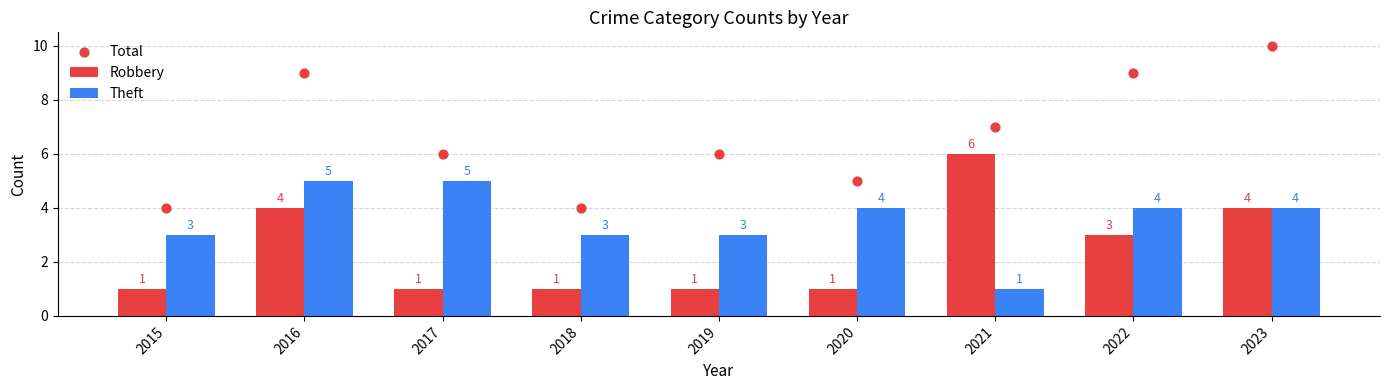

What are all the series names shown in the legend?

Robbery, Theft, Total